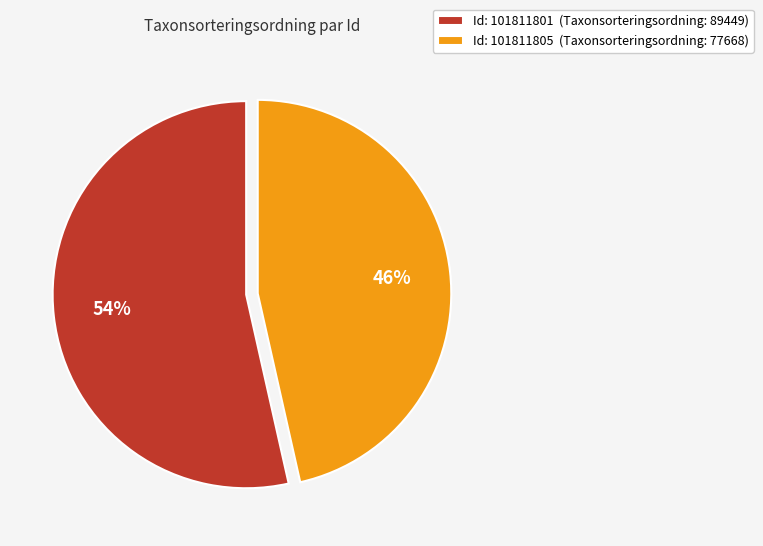

Is there any slice that represents more than half of the pie?

Yes